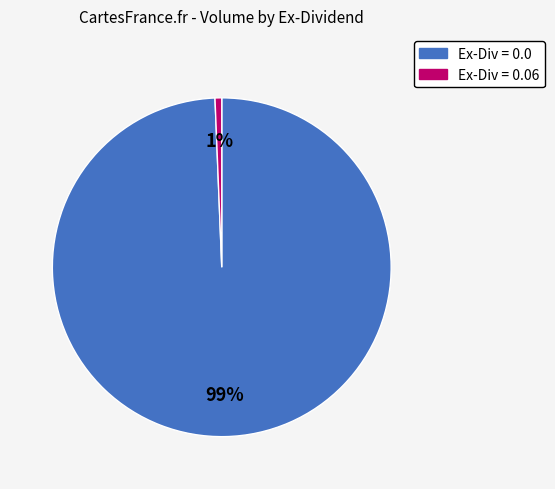

Do Ex-Div = 0.0 and Ex-Div = 0.06 together represent more than half of the pie?

Yes